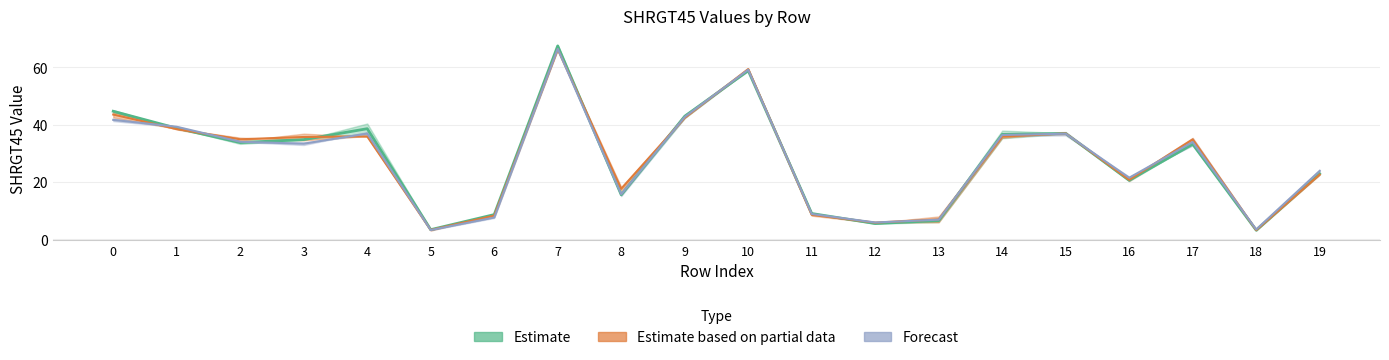

True or false: SHRGT45_4 and SHRGT45_6 cross at least once.

True